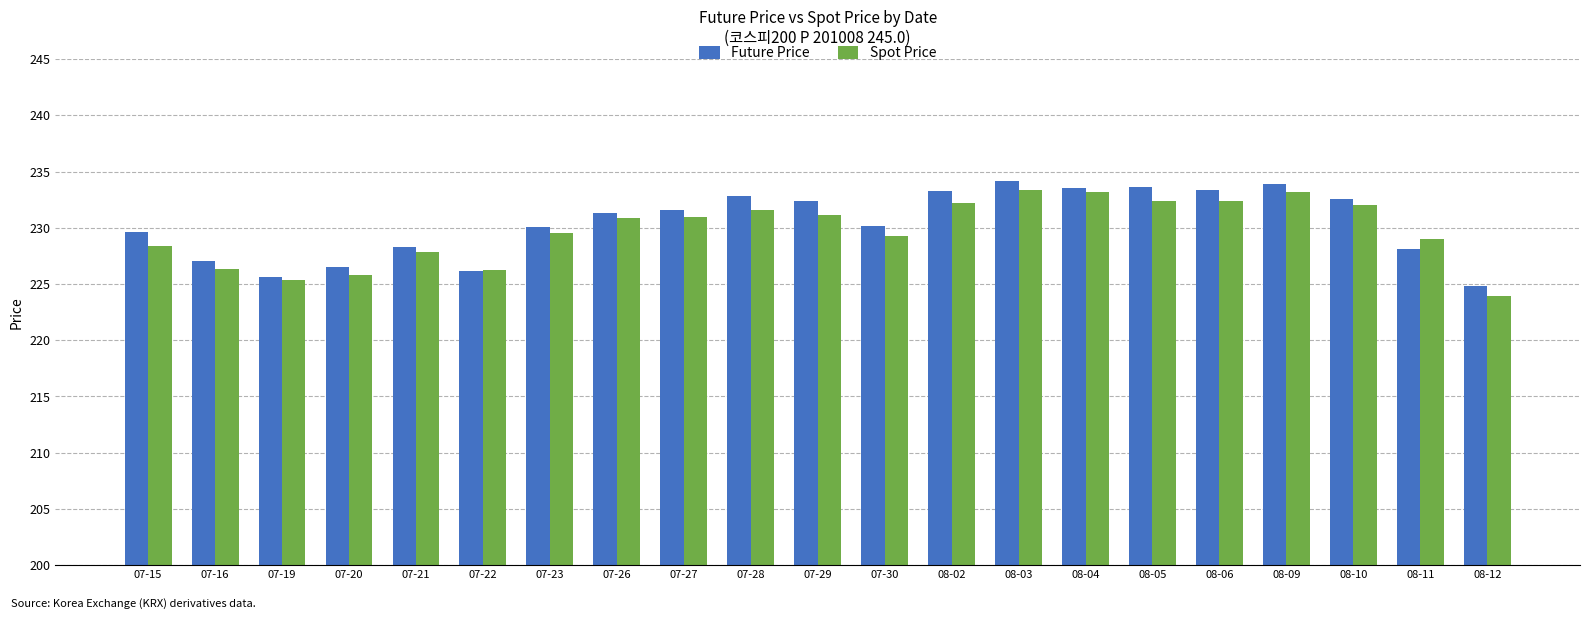

What is the difference between the maximum and minimum values in the Spot Price series?

9.4